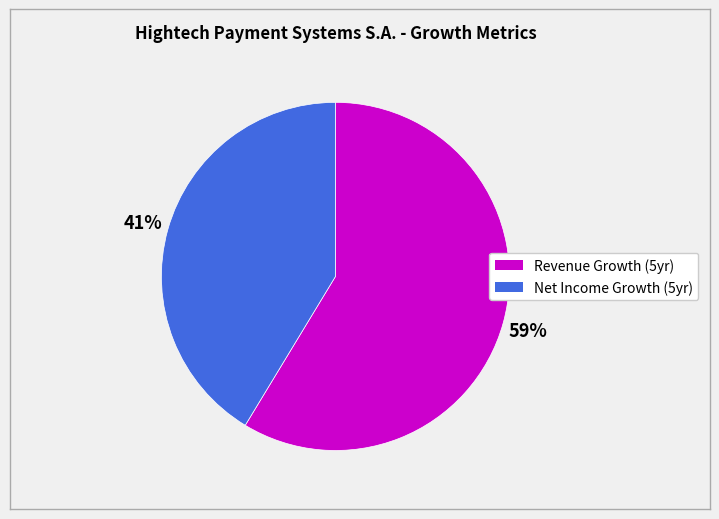

To the nearest percent, what is the average slice percentage?

50%